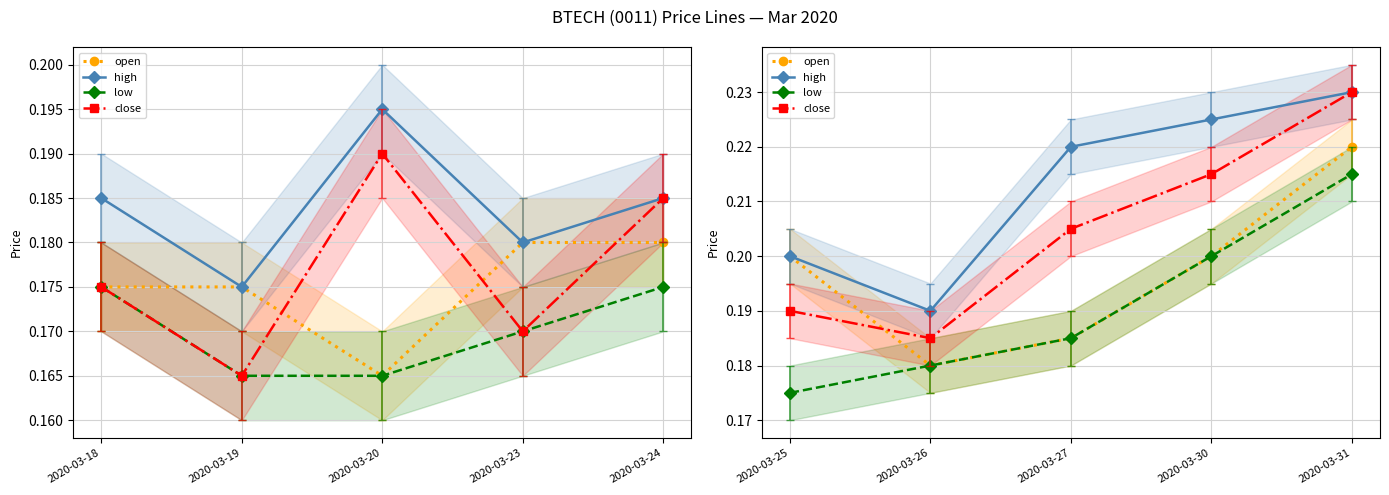

How many data points does each series have?

5